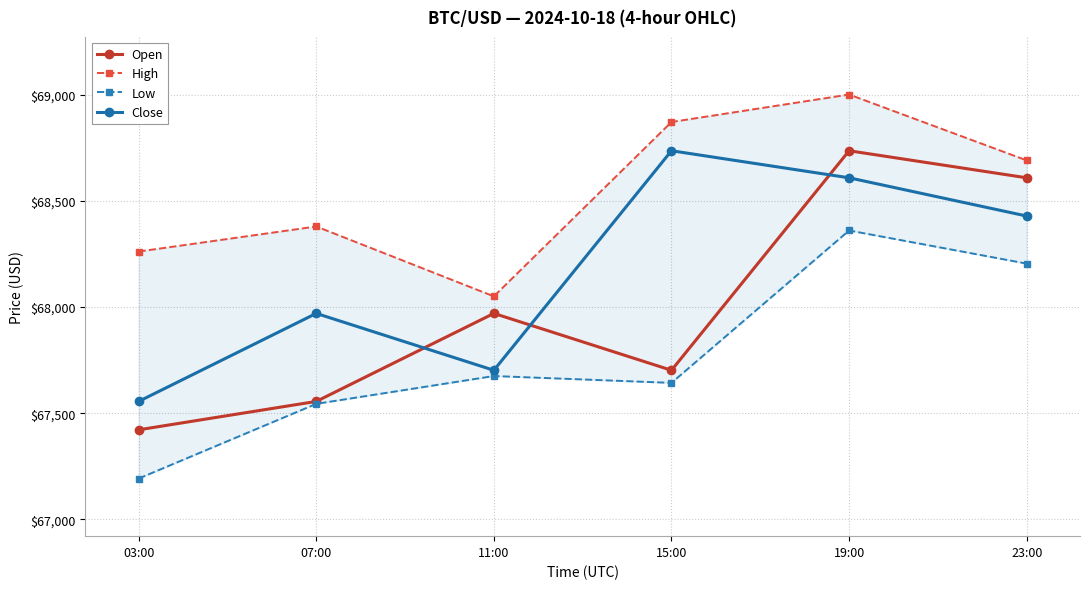

At which category does Low reach its first local valley?

15:00